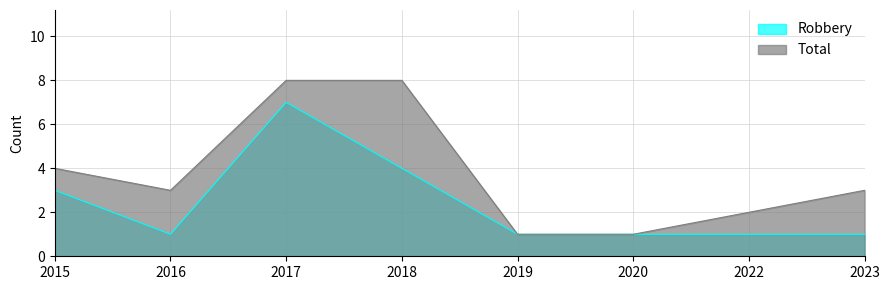

Which series has the widest spread of values?

Total